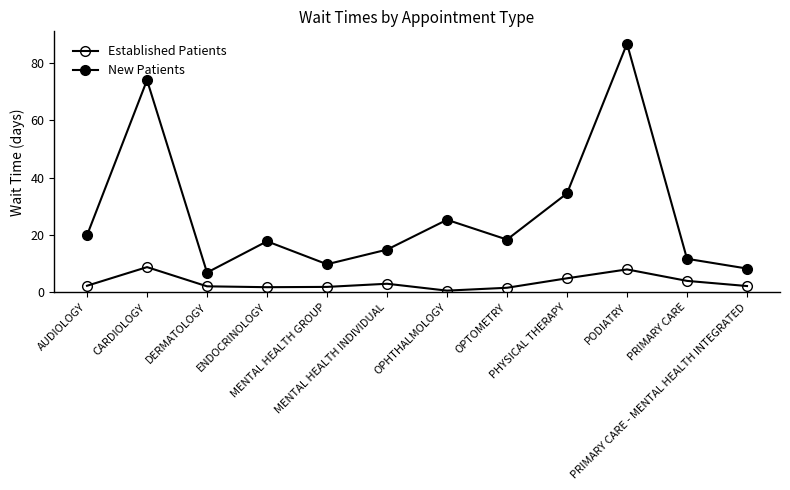

List the labels in order of New Patients value, largest first.

PODIATRY, CARDIOLOGY, PHYSICAL THERAPY, OPHTHALMOLOGY, AUDIOLOGY, OPTOMETRY, ENDOCRINOLOGY, MENTAL HEALTH INDIVIDUAL, PRIMARY CARE, MENTAL HEALTH GROUP, PRIMARY CARE - MENTAL HEALTH INTEGRATED, DERMATOLOGY